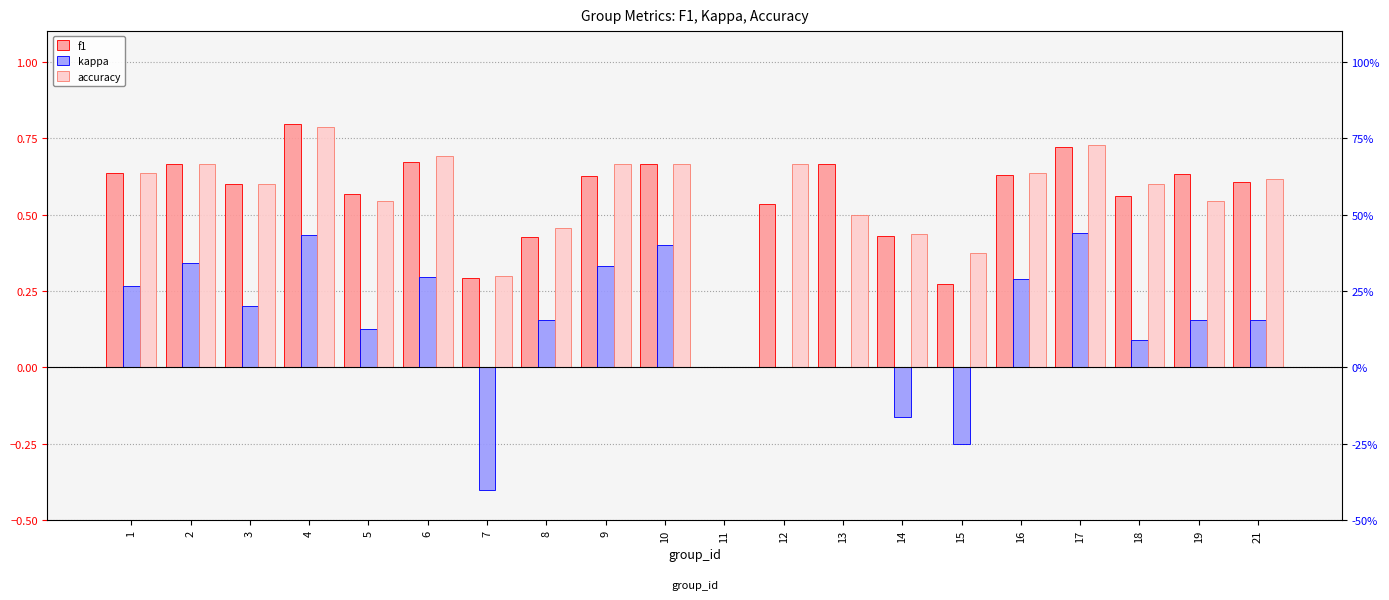

What is the value of the kappa bar at the 2nd from the left?

0.3